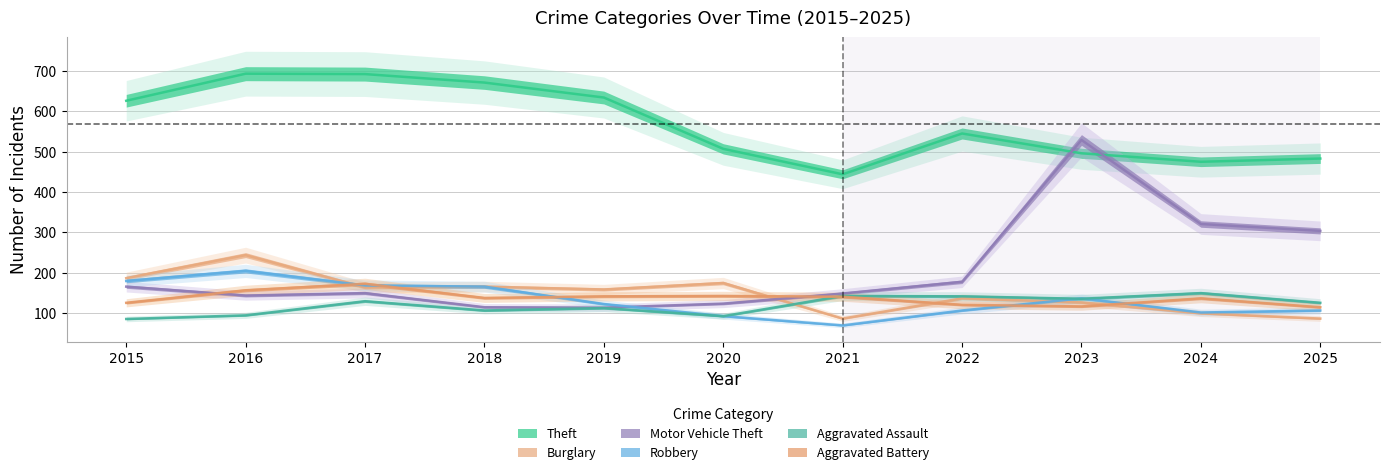

What is the difference between the Robbery values at 2021 and 2022?

37